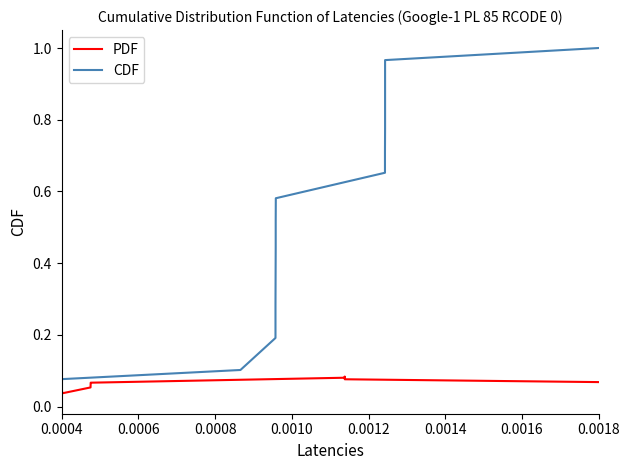

Rank the series by their average value, from highest to lowest.

CDF, PDF